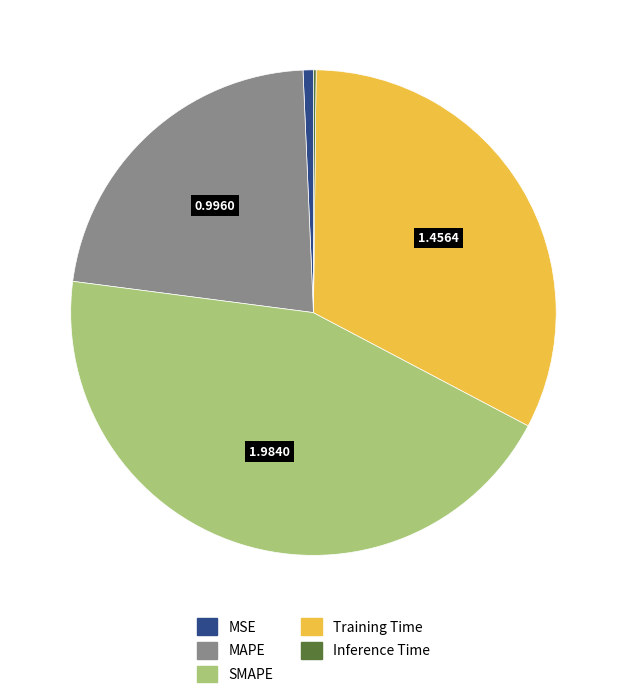

Is there any slice that represents more than half of the pie?

No